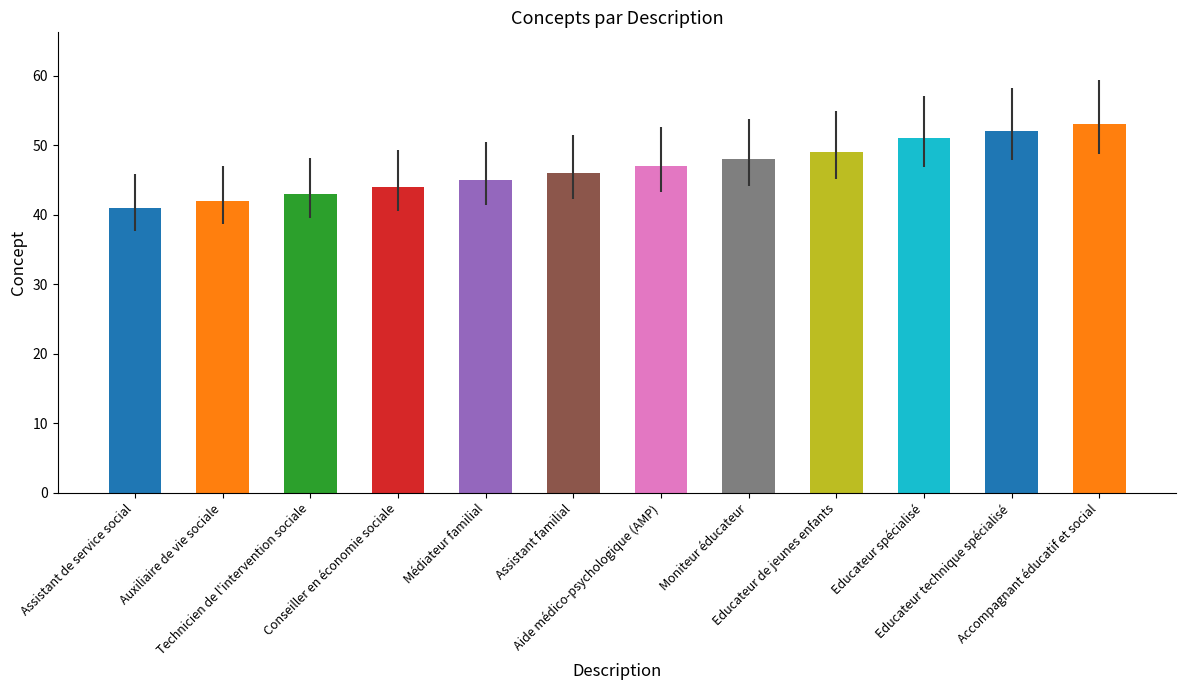

Reading left to right, list all the values displayed in this chart.

41	42	43	44	45	46	47	48	49	51	52	53